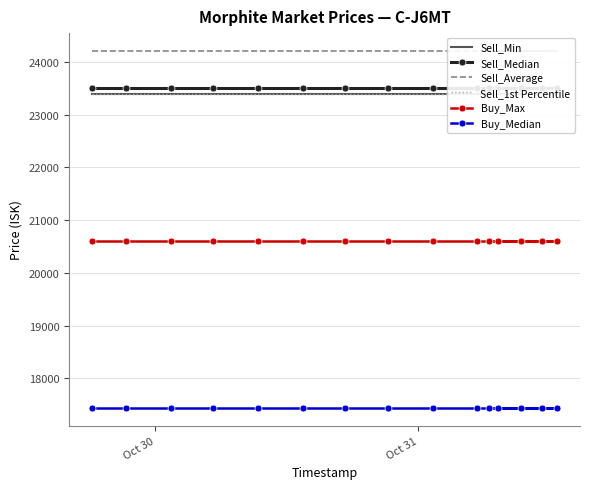

What is the minimum value for Buy_Median?

17440